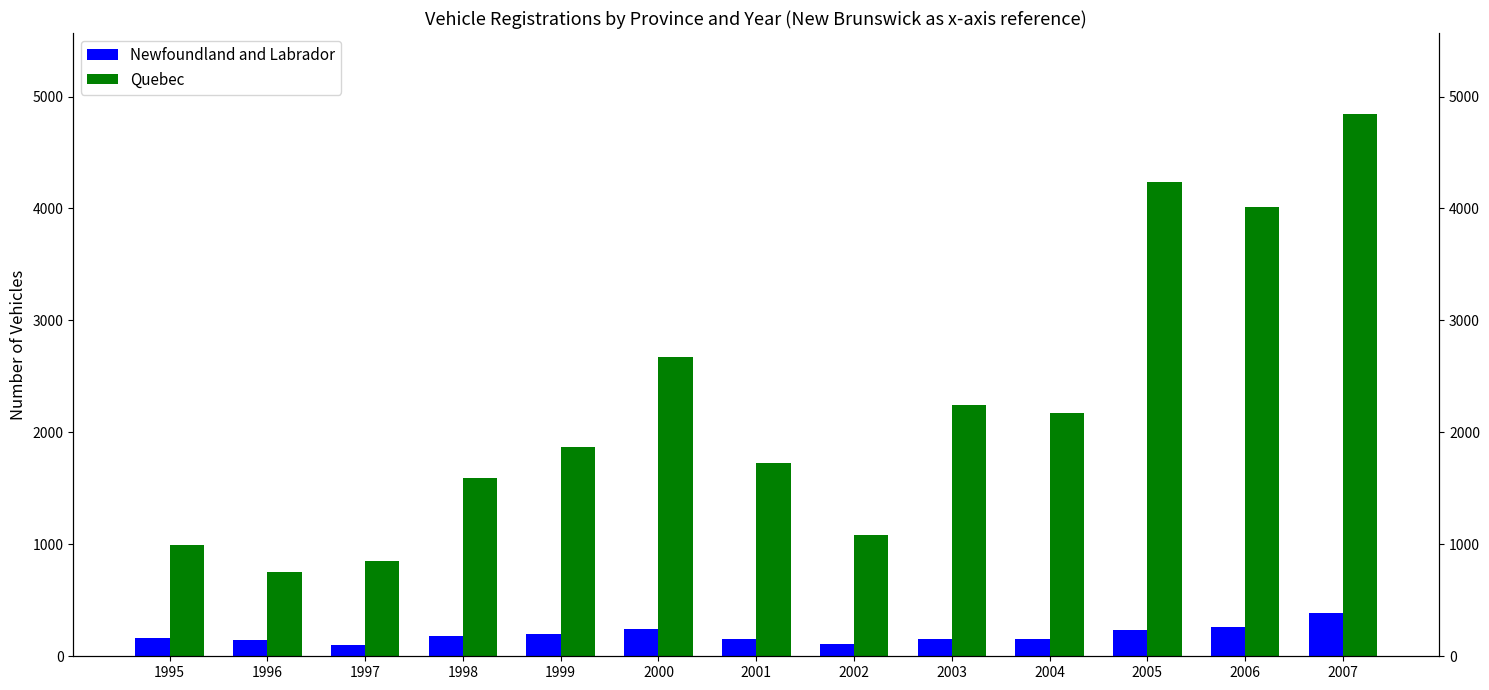

How many groups of bars are there?

13